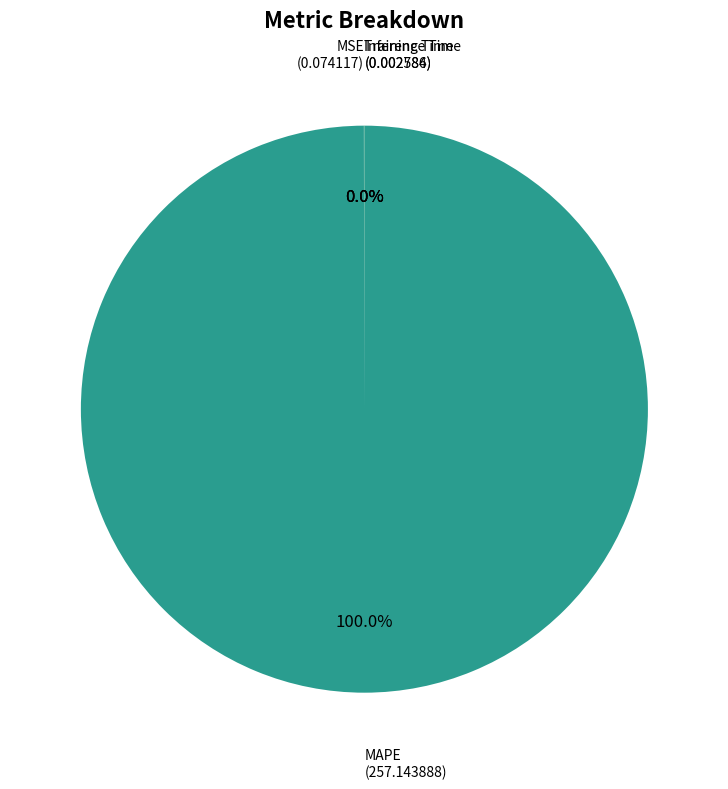

Is there a majority slice in this chart?

Yes